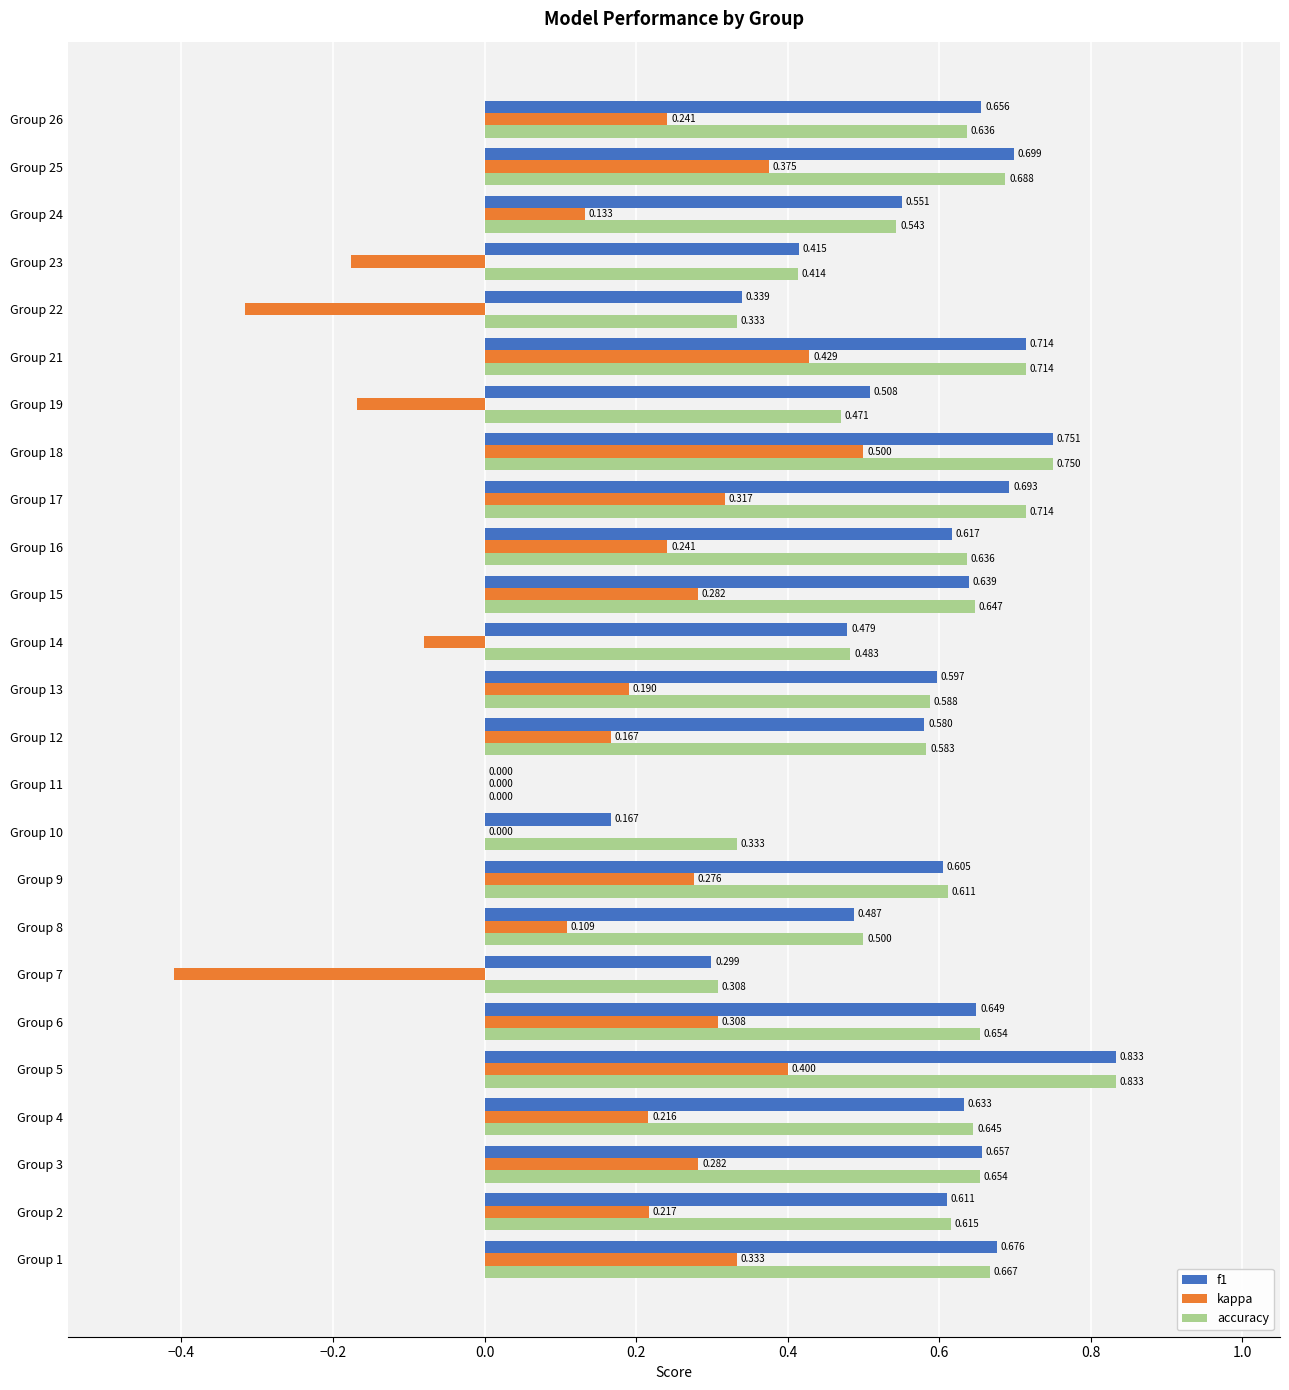

Is the value of accuracy at Group 24 greater than the value of kappa at Group 11?

Yes